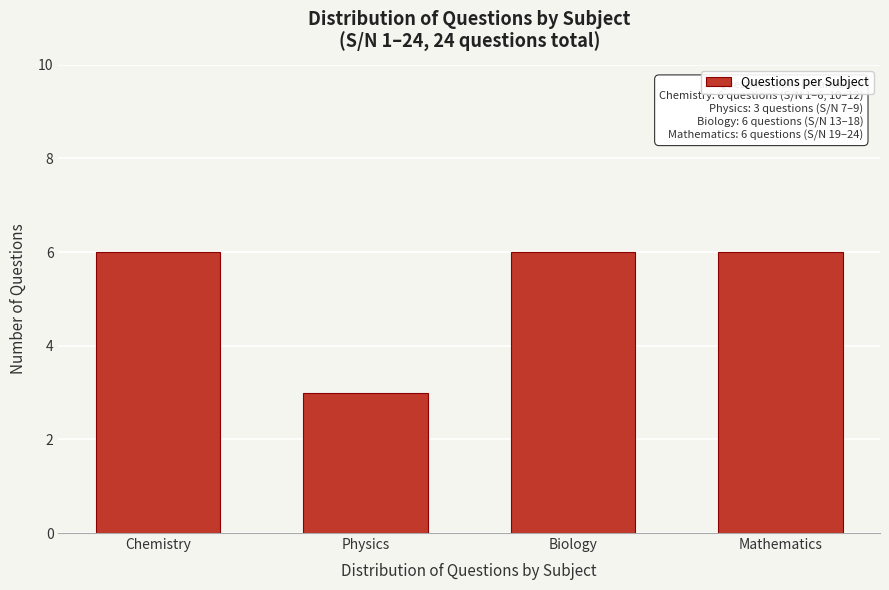

Reading left to right, transcribe all the data shown in this chart.

Chemistry=6	Physics=3	Biology=6	Mathematics=6